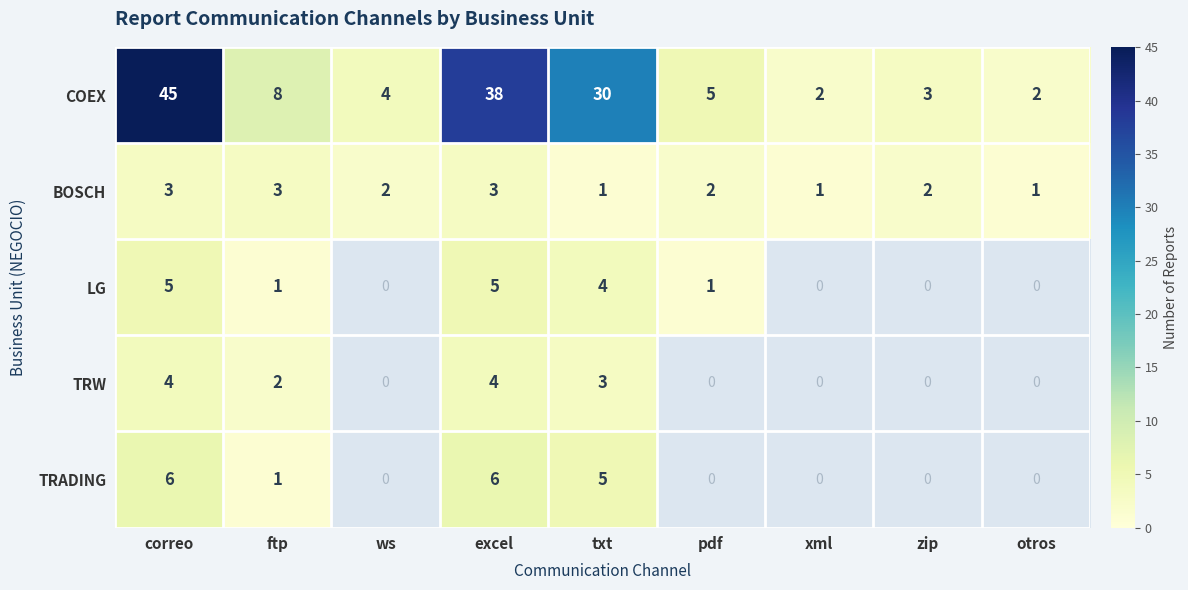

What is the sum of all BOSCH values?

18